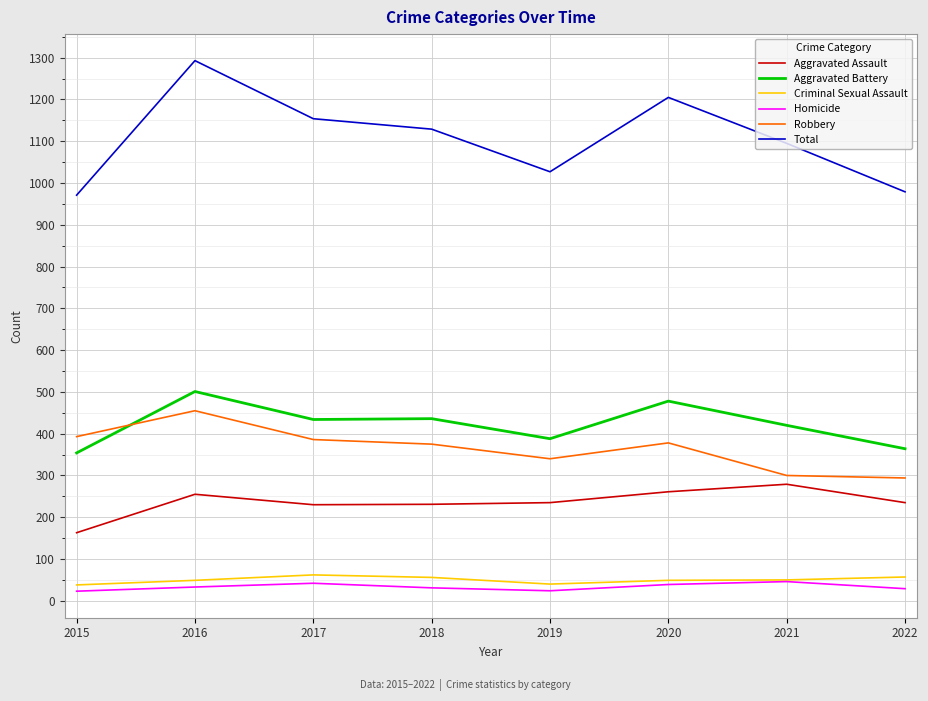

Which label corresponds to the largest value in the chart?

2016